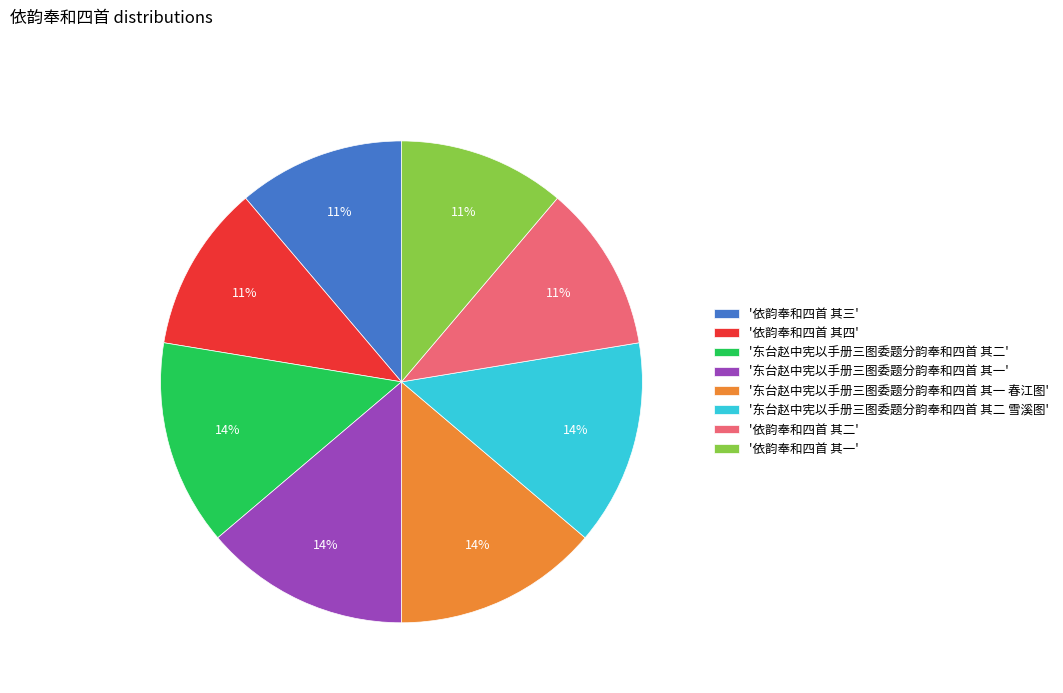

To the nearest percent, what percentage of the pie is '依韵奉和四首 其四'?

11%